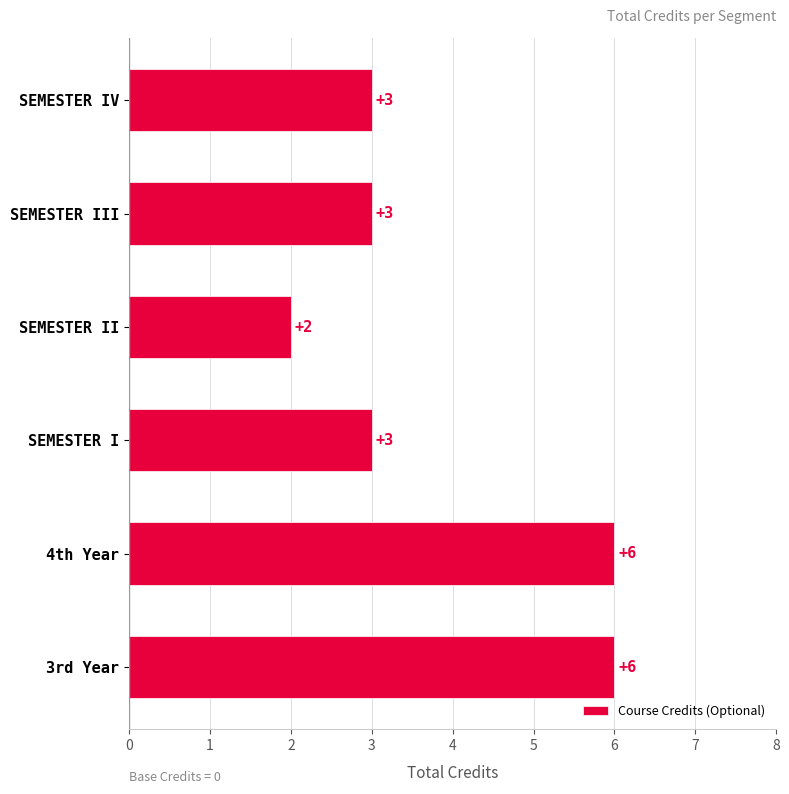

Reading top to bottom, extract all data points from this chart.

SEMESTER IV=3	SEMESTER III=3	SEMESTER II=2	SEMESTER I=3	4th Year=6	3rd Year=6